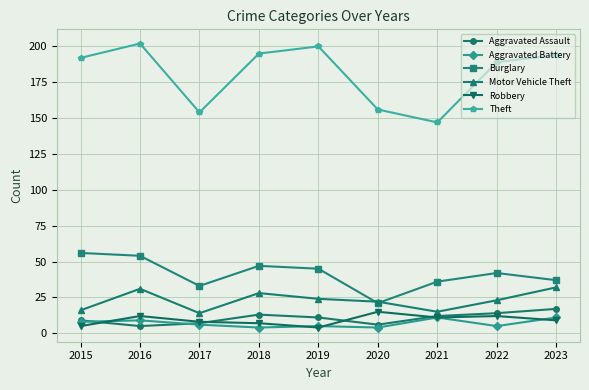

True or false: Aggravated Assault has a value of 3 at 2018.

False